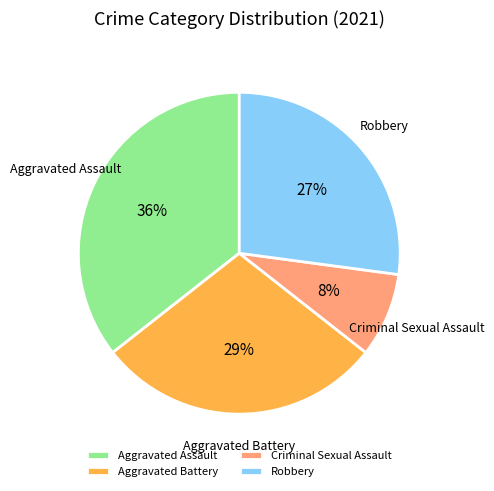

What percentage is the Robbery slice, to the nearest percent?

27%